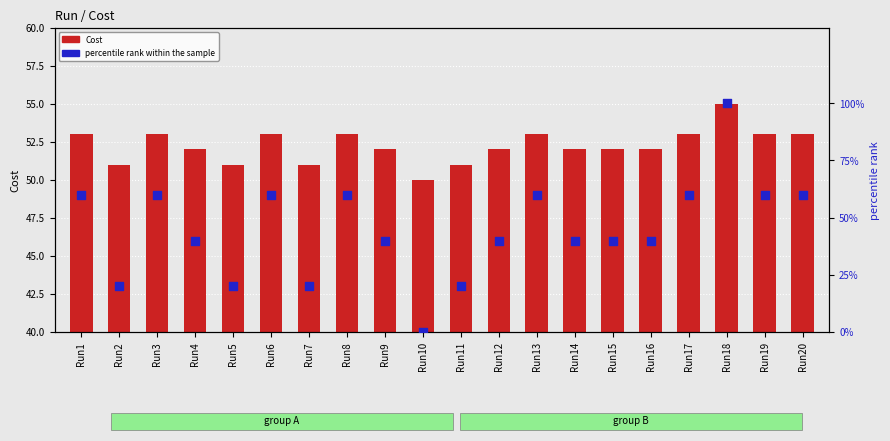

Which series has the largest total across all categories?

Cost